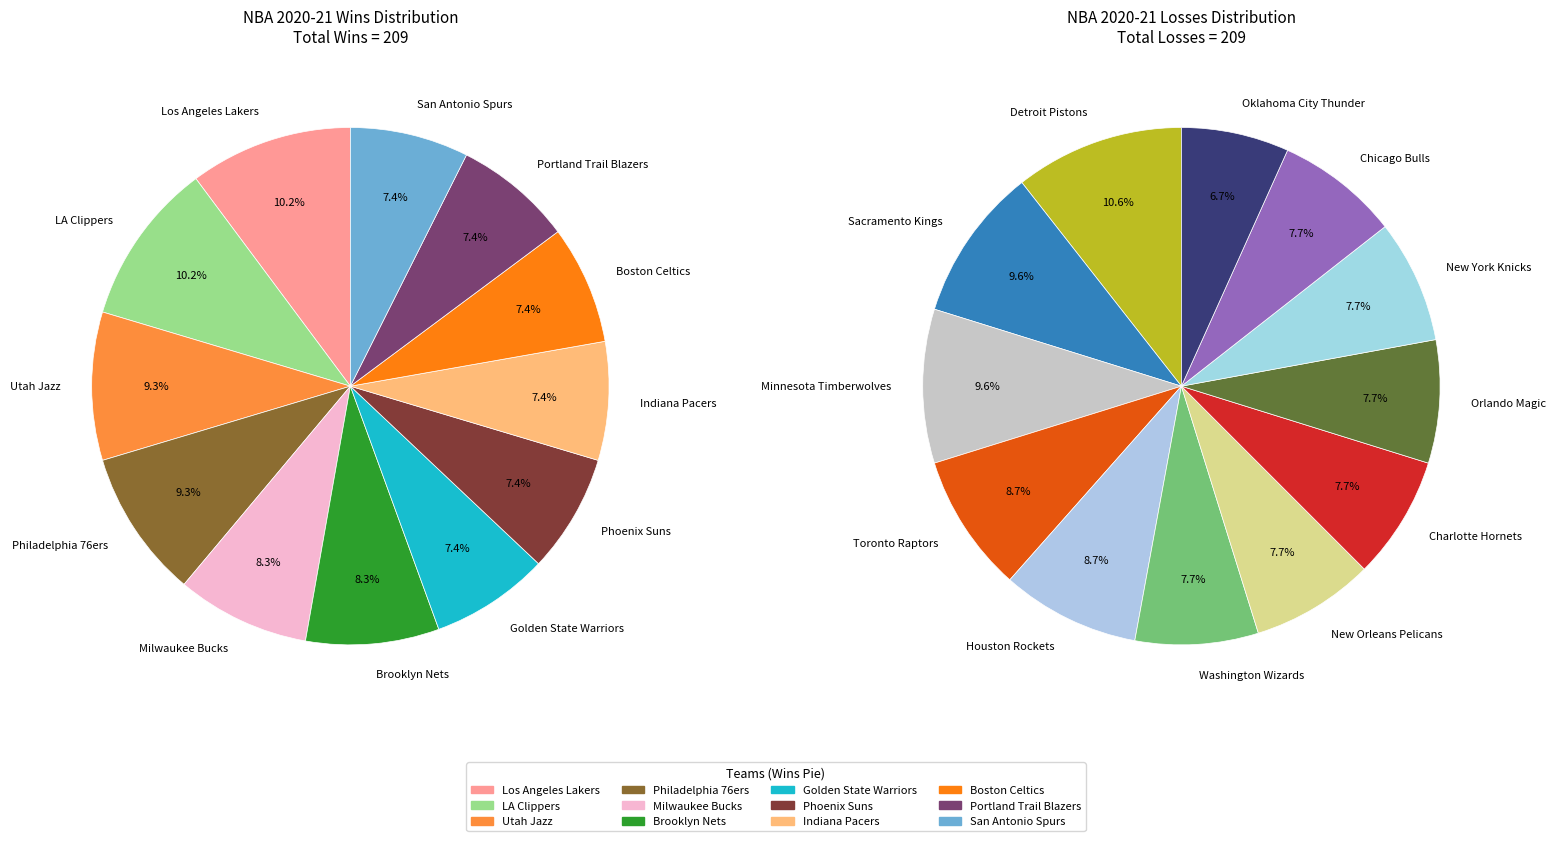

The Sacramento Kings slice represents 1% of the pie. True or false?

False